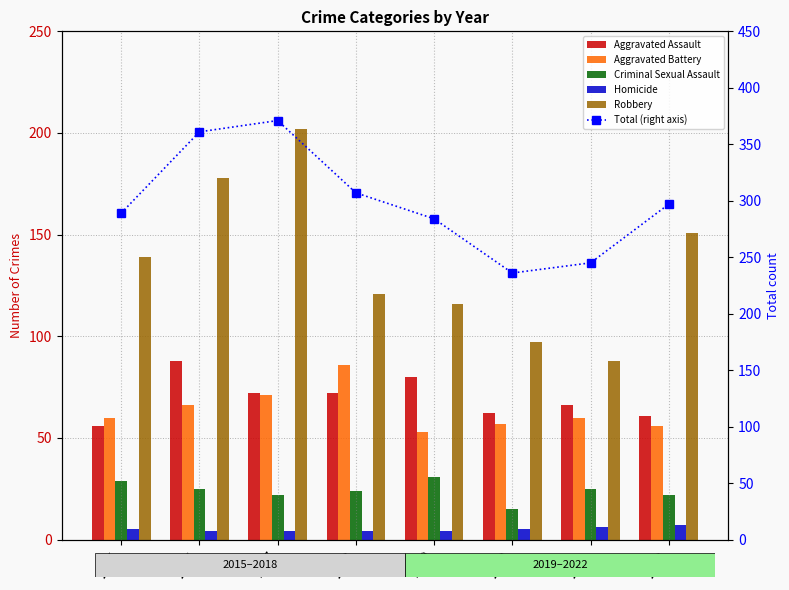

What is the value of the Total (right axis) bar at the 8th from the left?

297